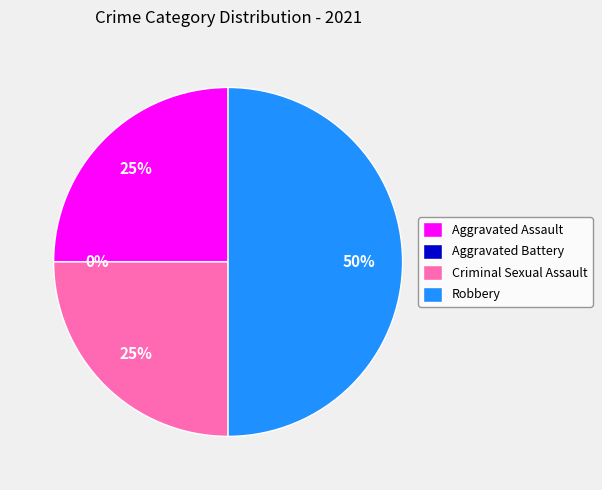

To the nearest percent, what is the combined percentage of Aggravated Battery and Robbery?

50%